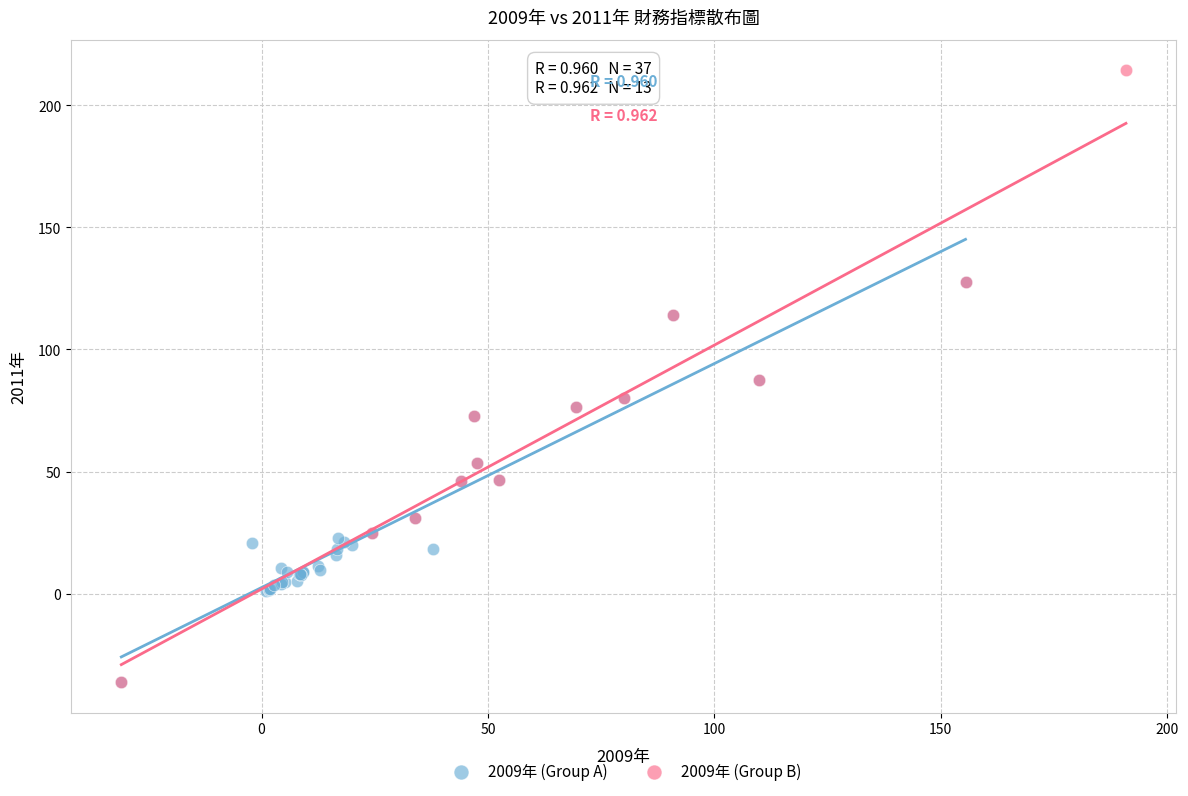

Which series reaches the maximum Y coordinate?

2009年 (Group B)